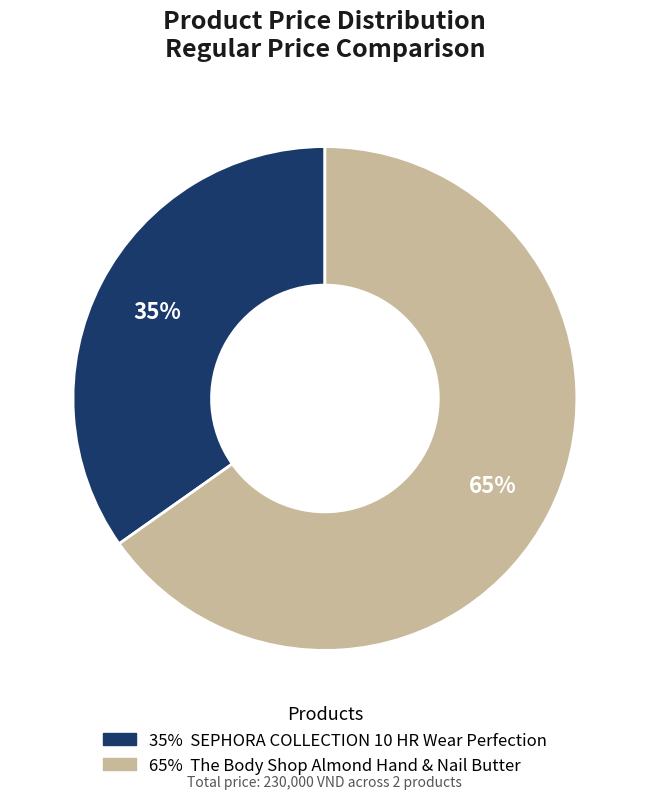

How many slices are in this pie chart?

2